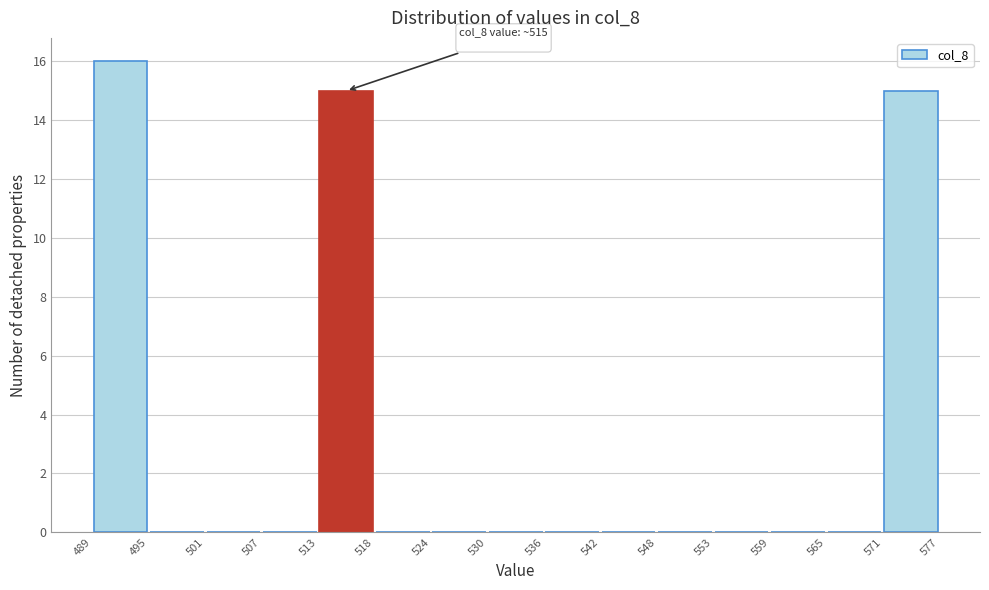

Over which range of the x-axis is the bar tallest?

489 to 495